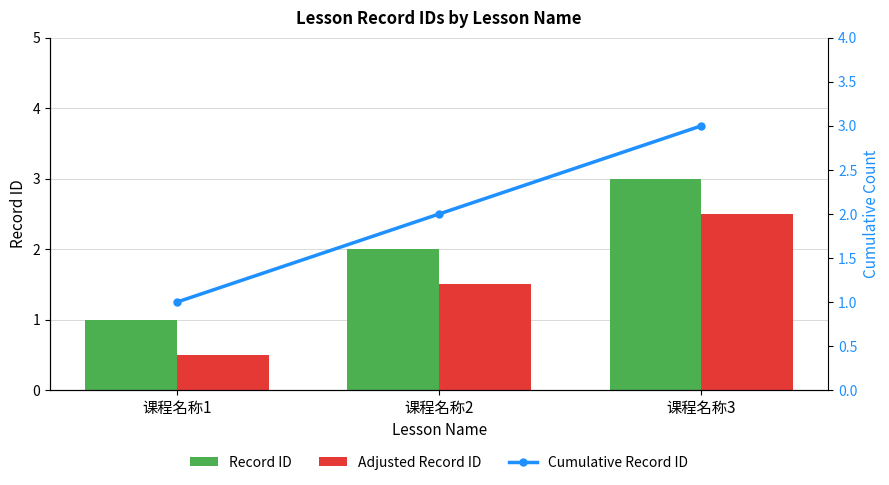

How many groups of bars are there?

3